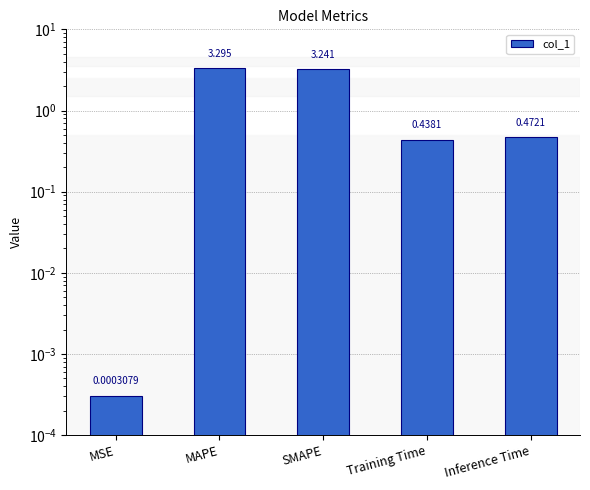

Rank the categories by value from highest to lowest.

MAPE, SMAPE, Inference Time, Training Time, MSE